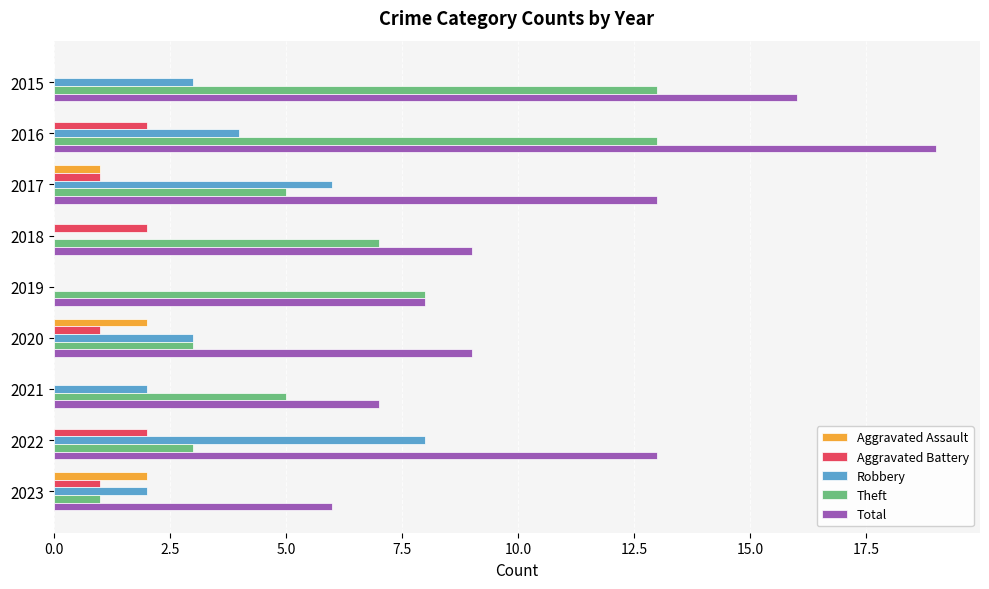

Where is Aggravated Assault nearest to the value 1?

2017